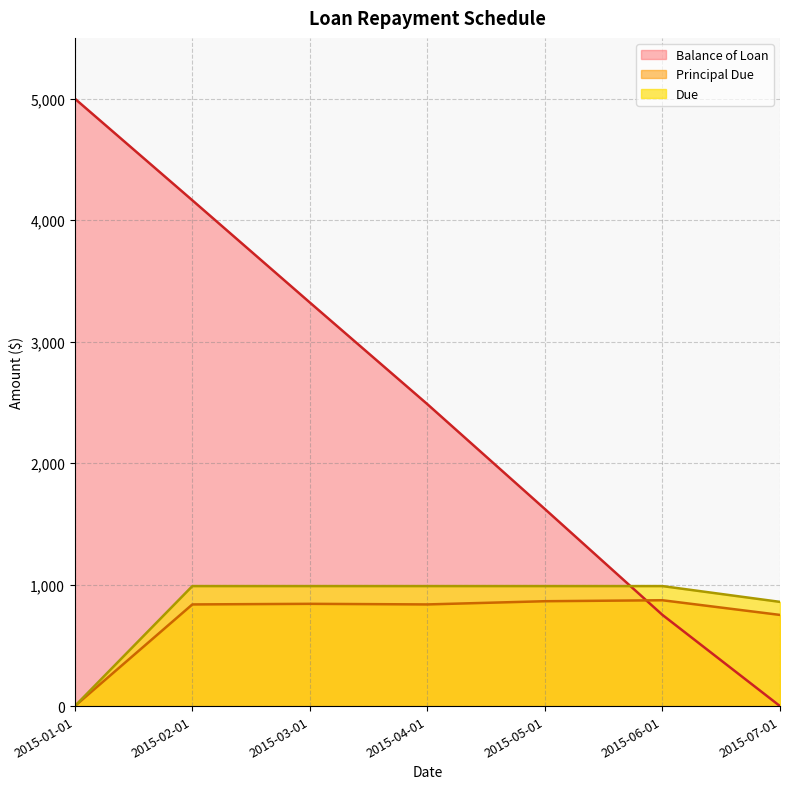

What is the greatest value displayed?

5000.0